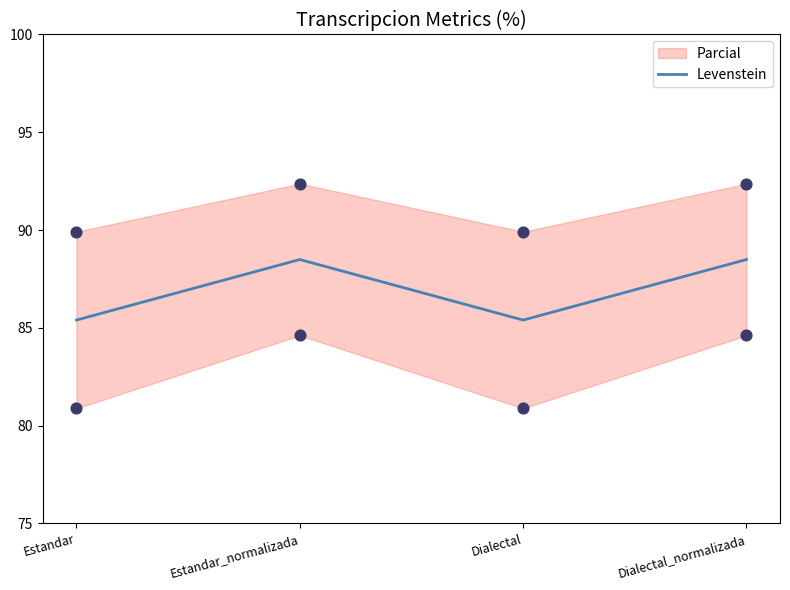

What is the change in value from Dialectal to Dialectal_normalizada?

+3.1